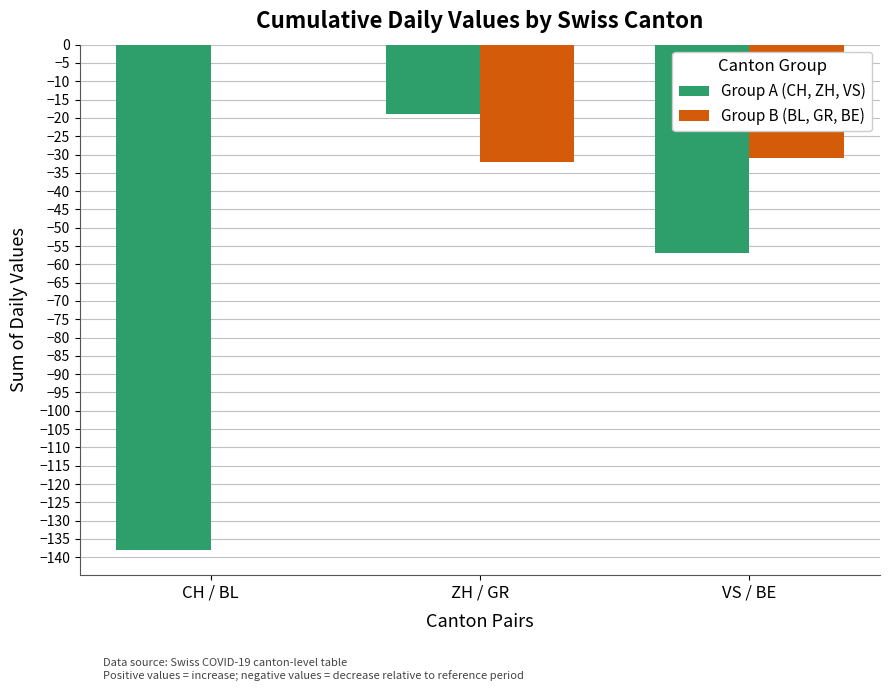

Where is Group A (CH, ZH, VS) nearest to the value -78?

VS / BE